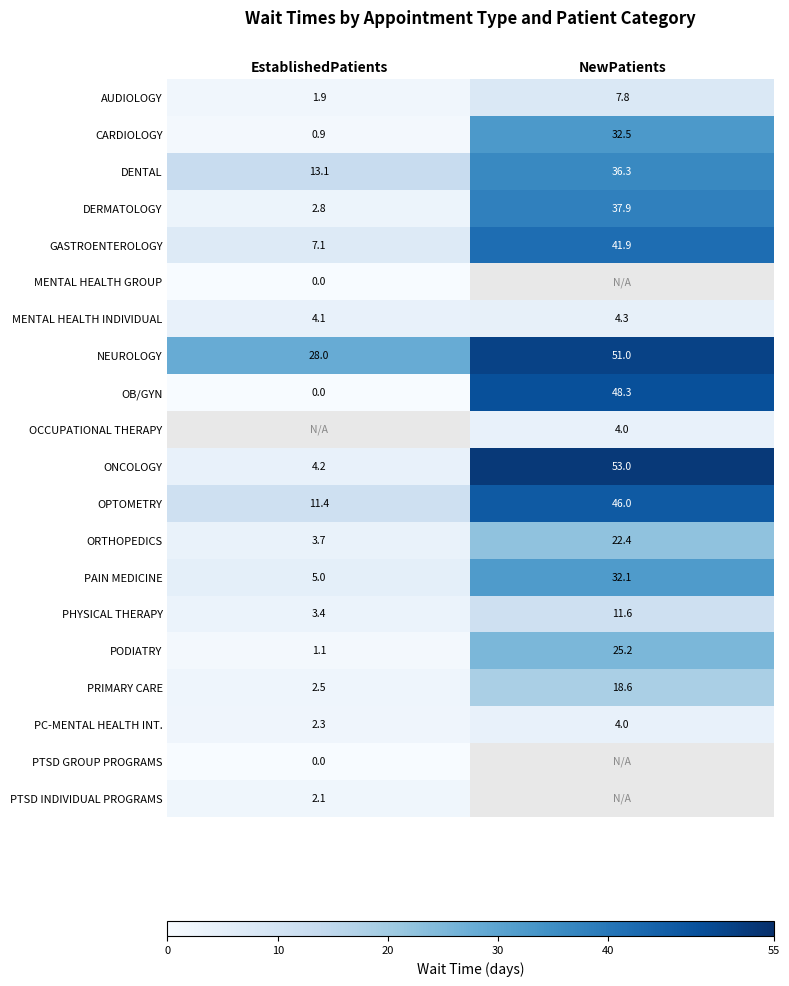

Which label corresponds to the largest value in the chart?

NewPatients